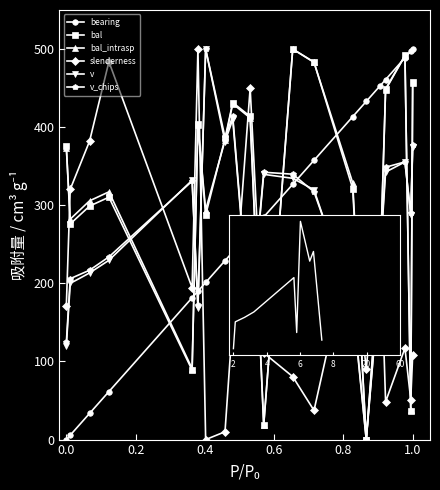

What is the value of the bal_intrasp point at the 10th from the left?

411.8